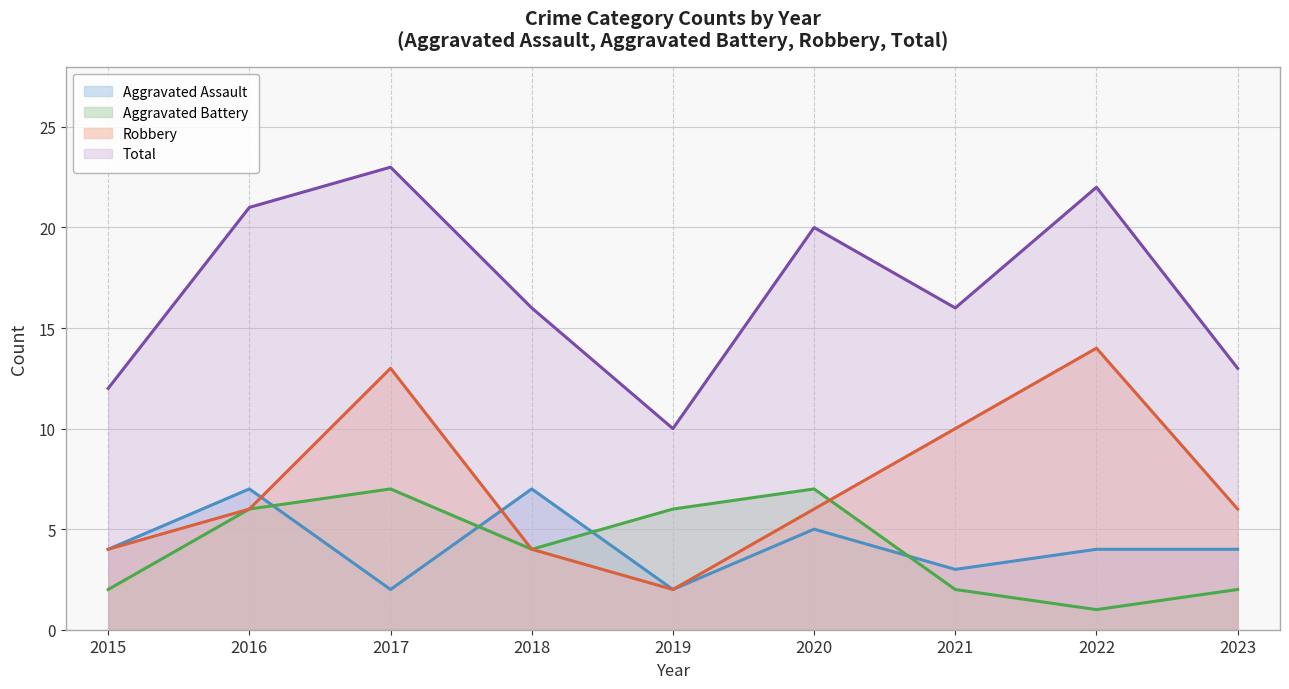

Which series has the largest total across all categories?

Total